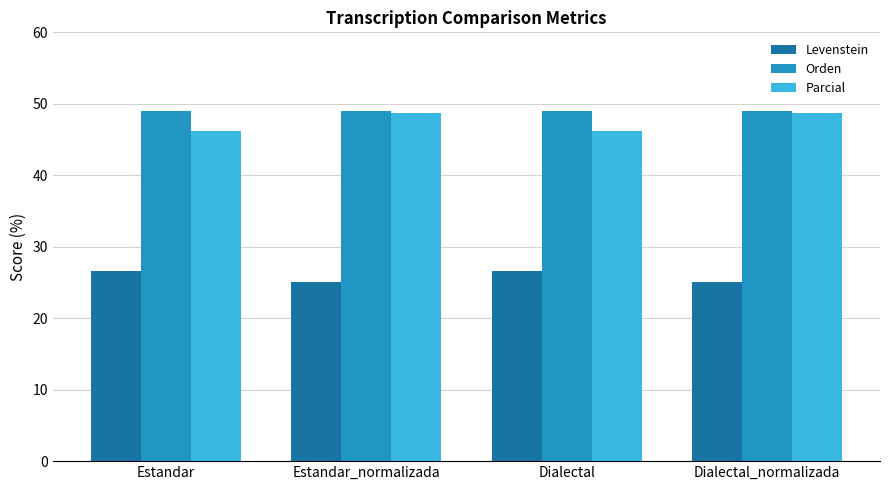

How many series are shown in this chart?

3